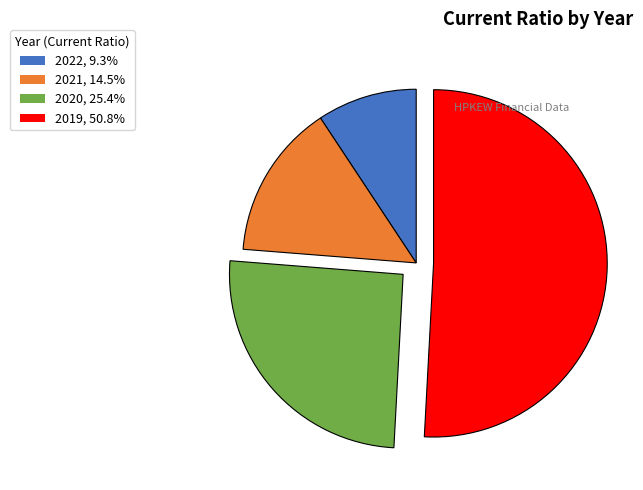

Do 2019, 50.8% and 2020, 25.4% together represent more than half of the pie?

Yes